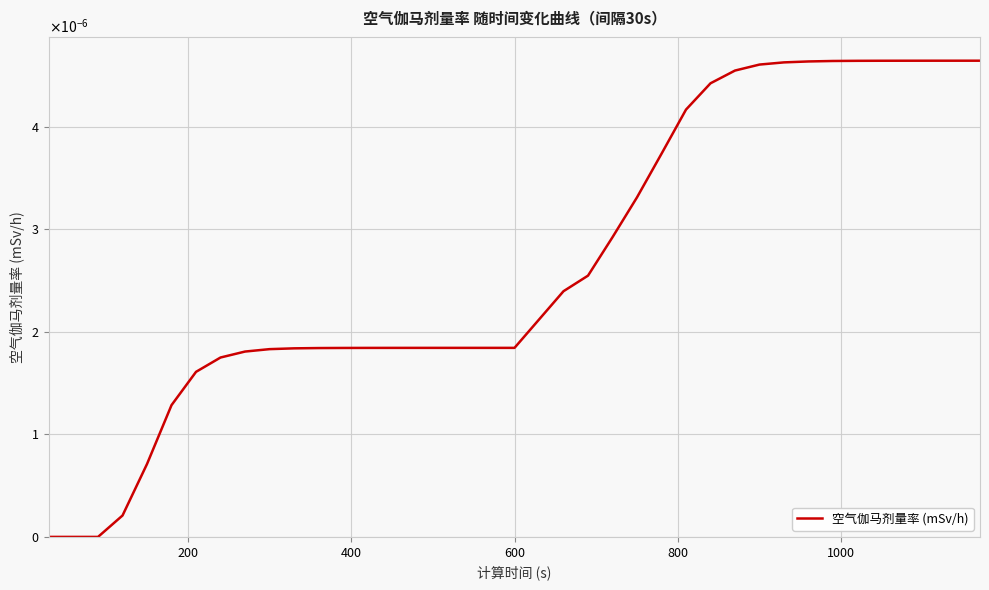

Is this an area chart (filled region under the line)?

No